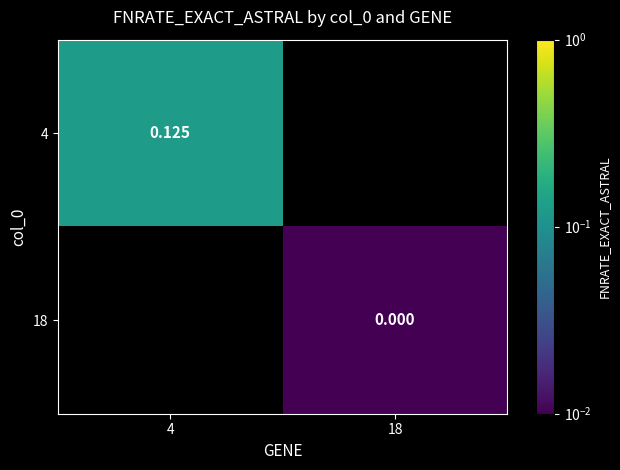

Is the value of 4 at 4 greater than the value of 18 at 18?

Yes